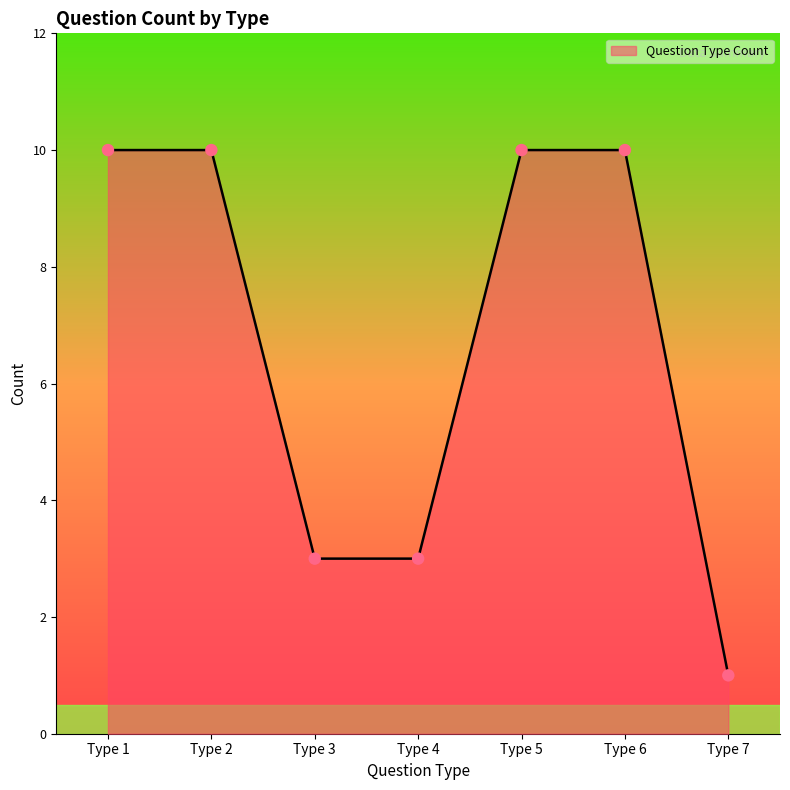

Approximately how many times larger is the value at Type 7 compared to Type 4?

0.3